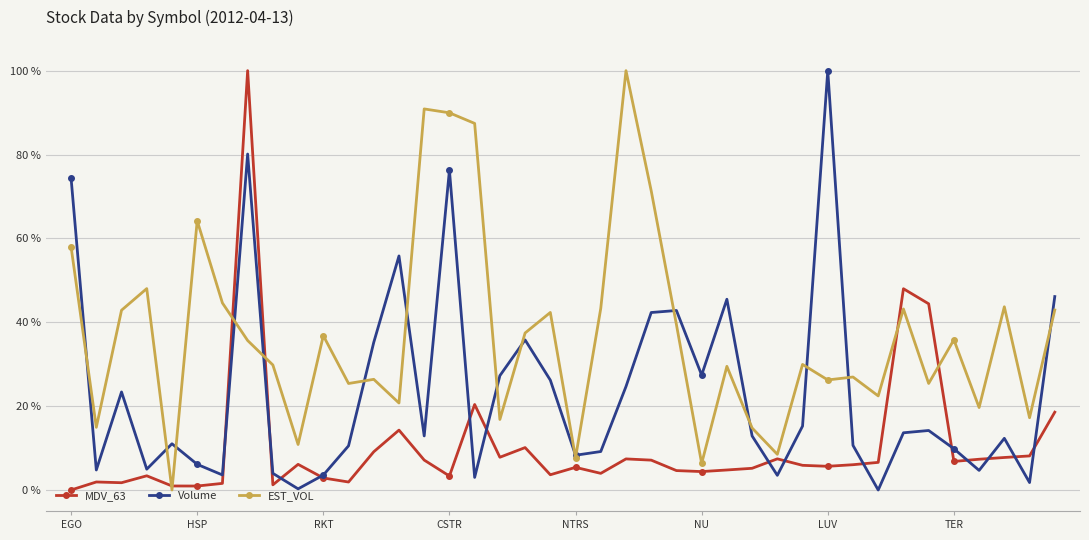

True or false: EST_VOL has more than 0 interior local peaks.

True